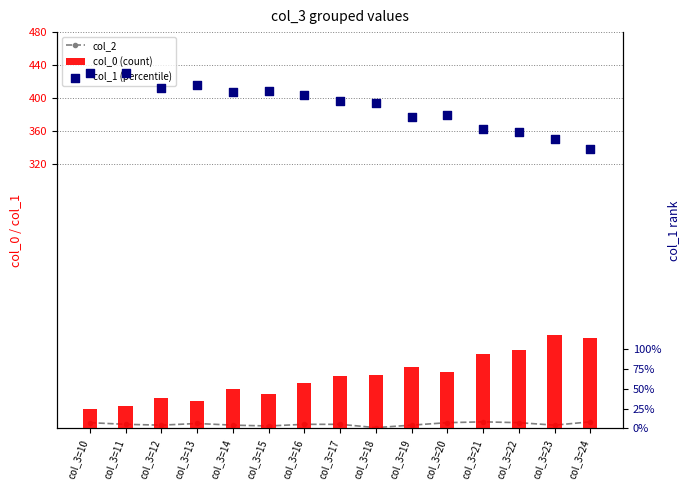

Which series contains the highest Y value?

col_1 (percentile)